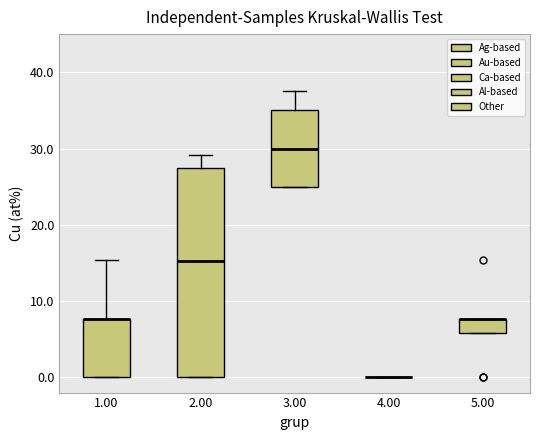

Reading left to right, read every box against the y-axis: the position of its median line, the range the box covers, and the ends of its whiskers. The values are not printed on the chart, so give them approximately, as read against the axis.

1.00: median 8 (drawn on the box's upper edge), box 0 to 8, whiskers 0 to 15
2.00: median 15, box 0 to 27, whiskers 0 to 29
3.00: median 30, box 25 to 35, whiskers 25 to 38
4.00: box collapsed to a line at 0, whiskers 0 to 0
5.00: median 8 (drawn on the box's upper edge), box 6 to 8, whiskers 6 to 8